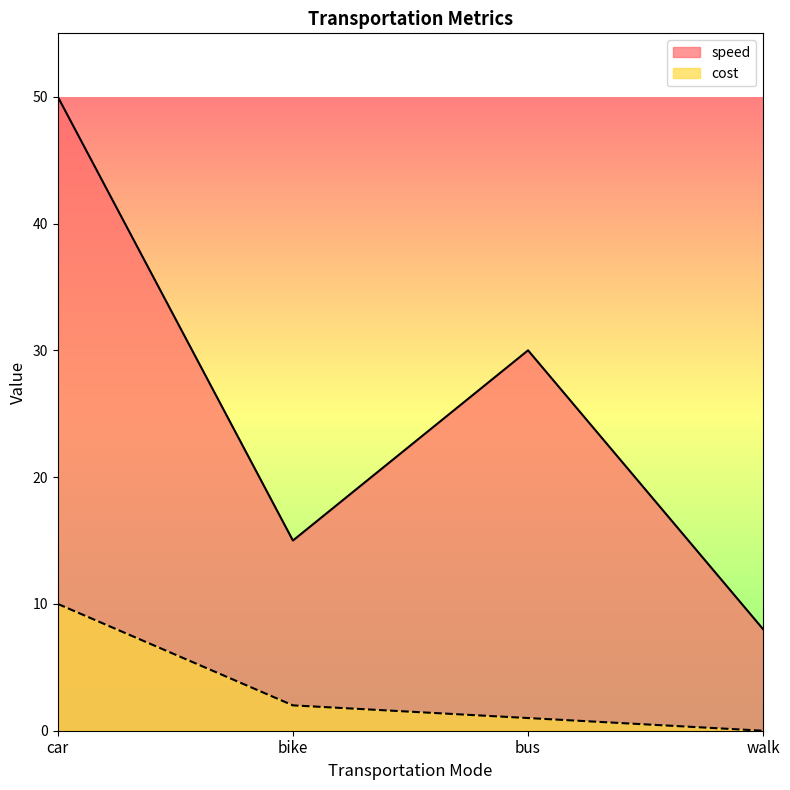

Is the value of speed at bus greater than the value of cost at bike?

Yes